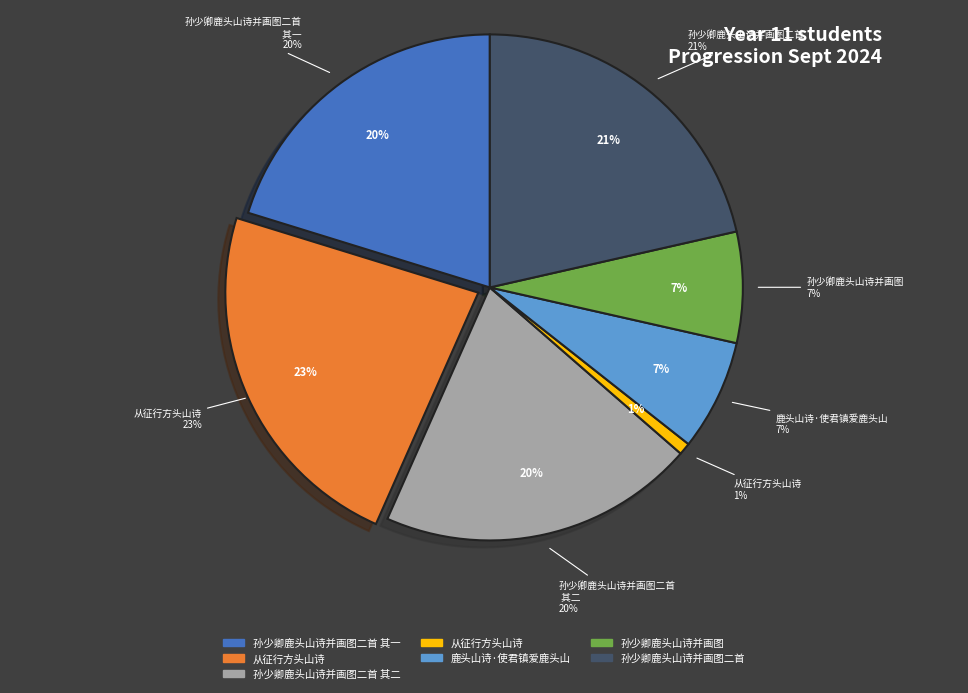

True or false: 孙少卿鹿头山诗并画图 accounts for 7% of the total.

True